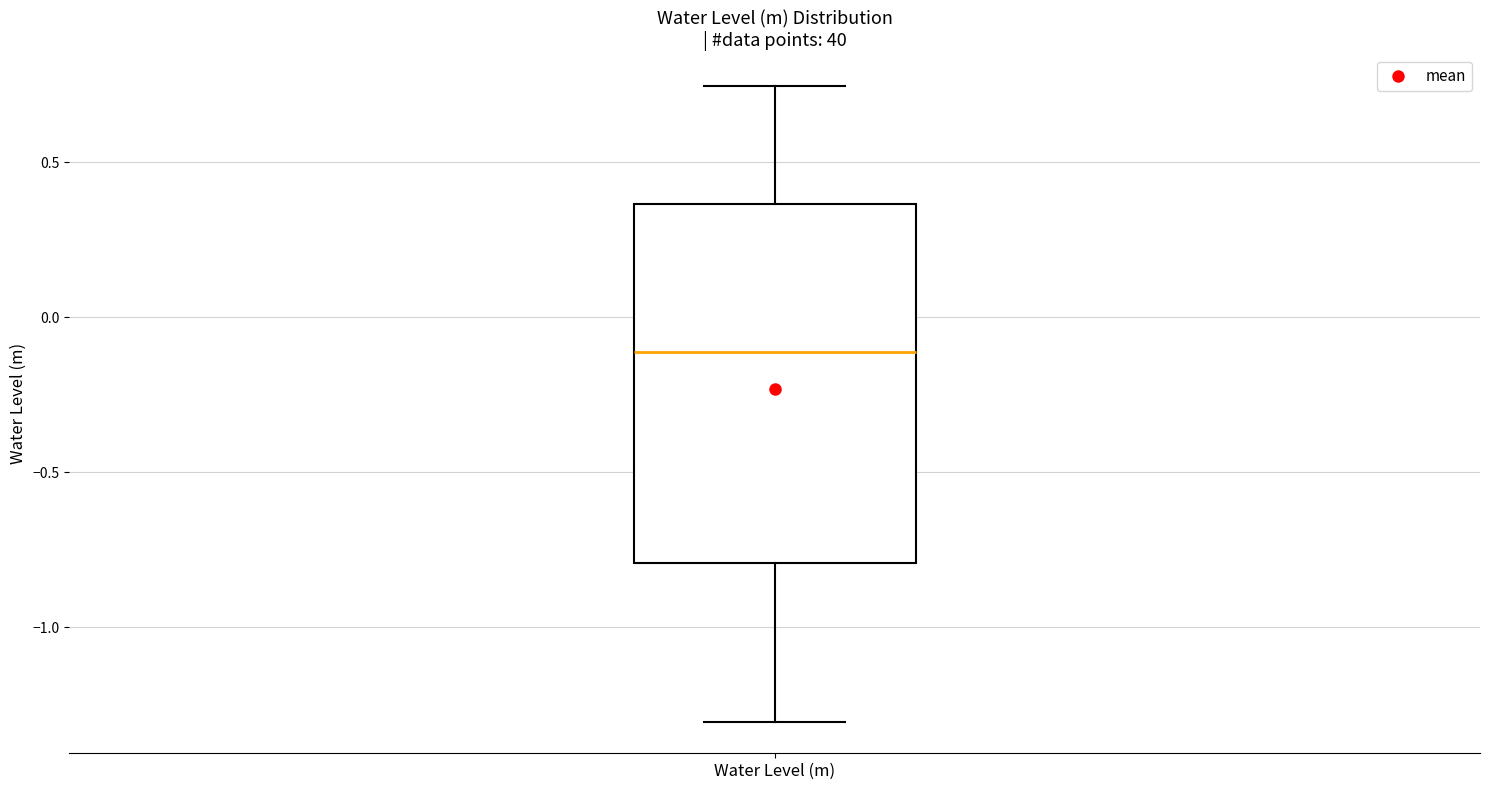

Where does the median line of the box for Water Level (m) sit on the y-axis? The values are not printed on the chart, so give them approximately, as read against the axis.

-0.10